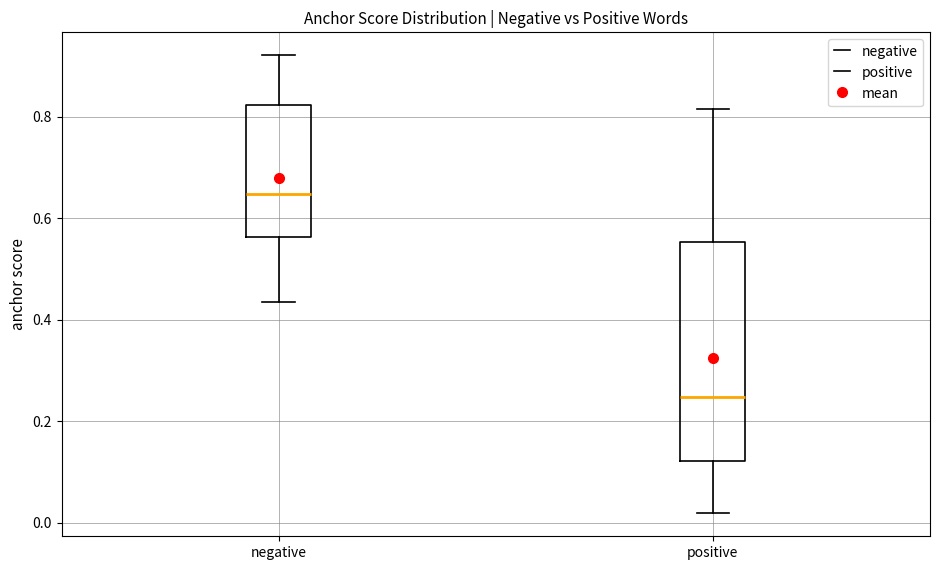

Where does the median line of the box for positive sit on the y-axis? The values are not printed on the chart, so give them approximately, as read against the axis.

0.24